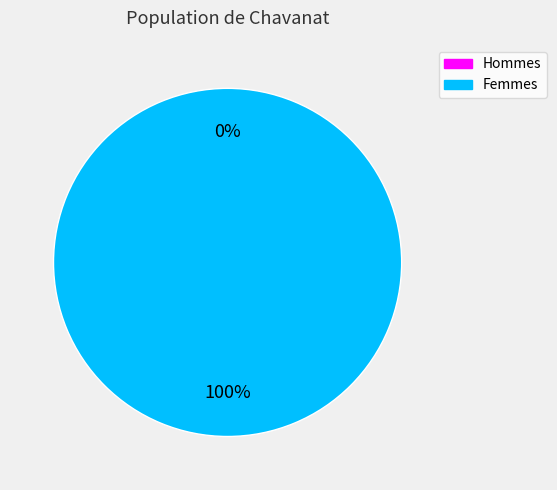

Between 1519230189 and 1522771389, which is larger?

1522771389